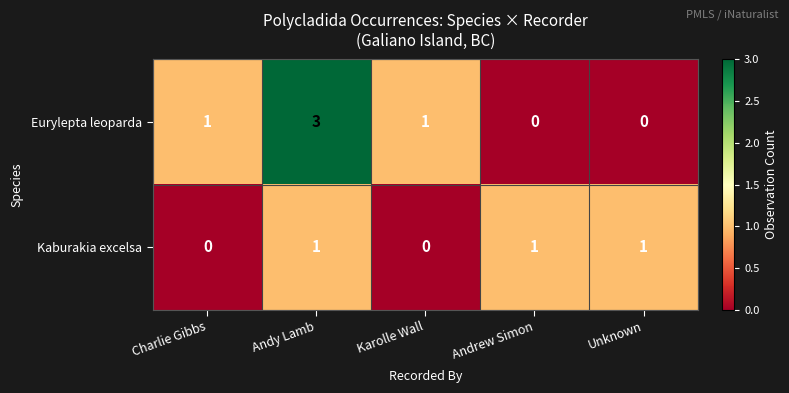

Count the Kaburakia excelsa values in the range 0 to 1.

5